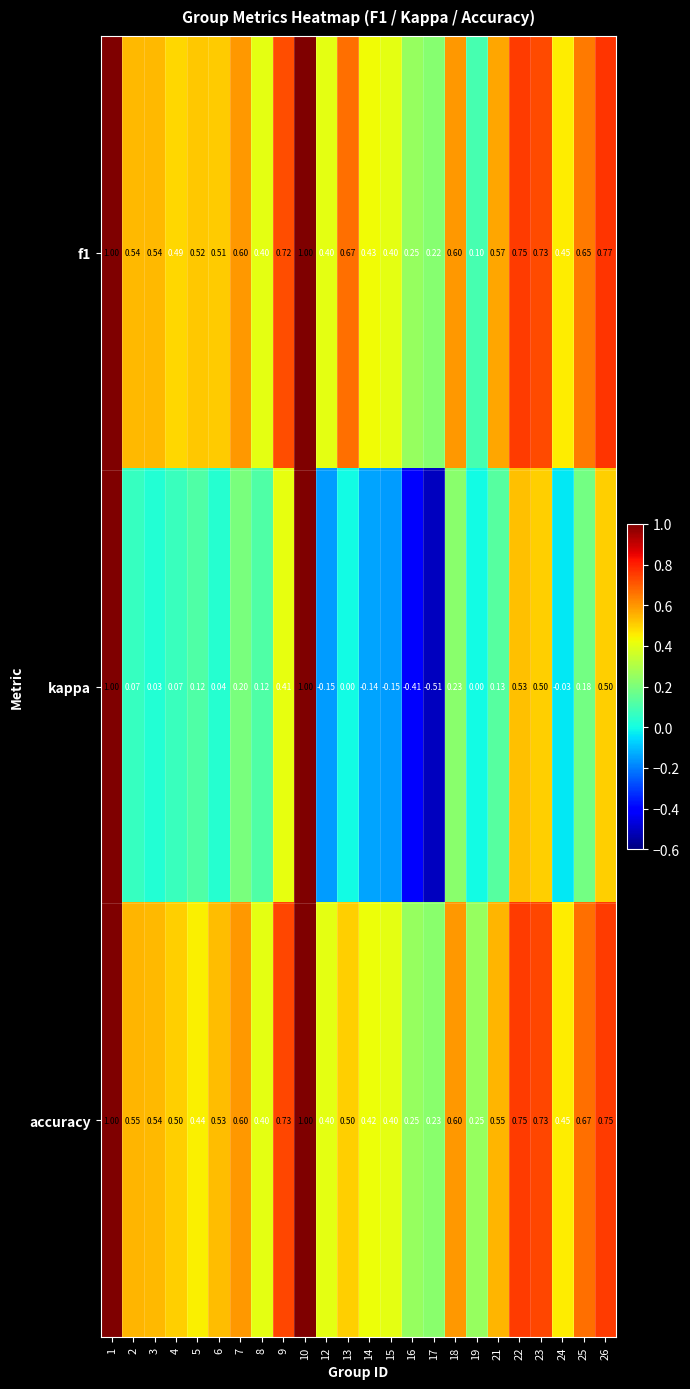

Which series has the largest range (max minus min)?

kappa